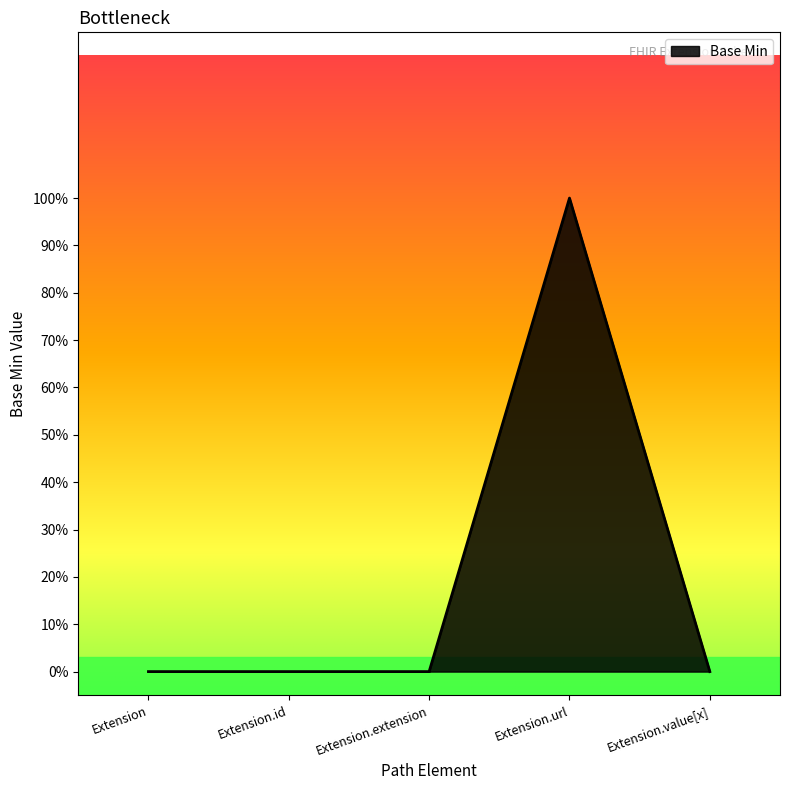

Does the chart have visible grid lines?

No